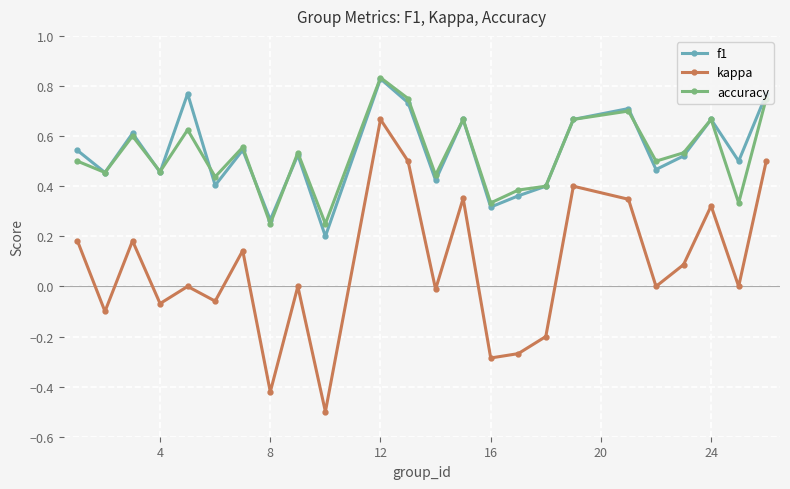

Does the chart have visible grid lines?

Yes